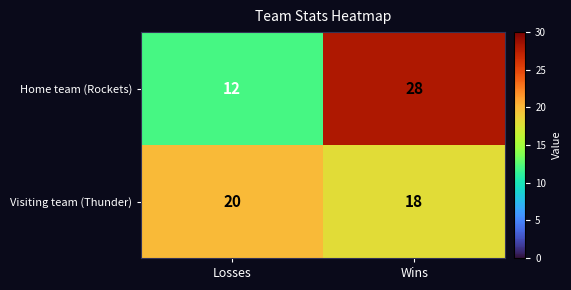

What is the sum of the Visiting team (Thunder) values at Wins and Losses?

38